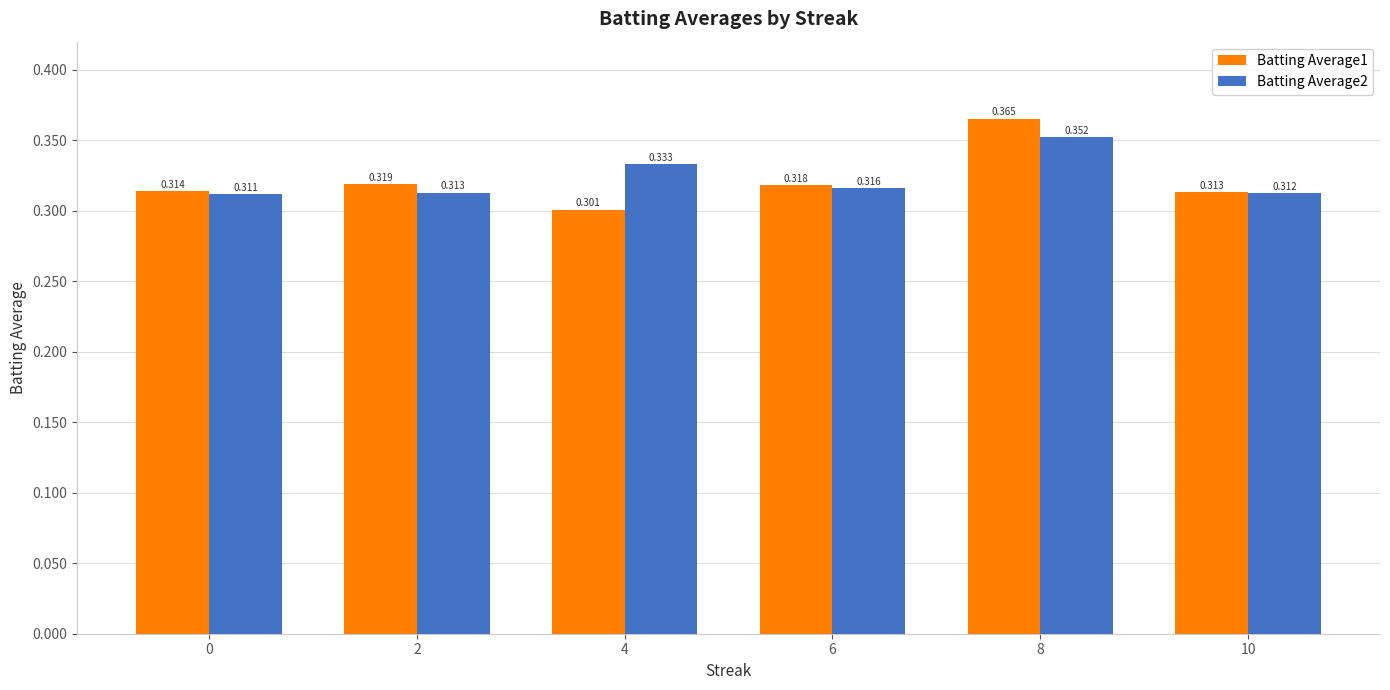

Does the chart contain any negative values?

No